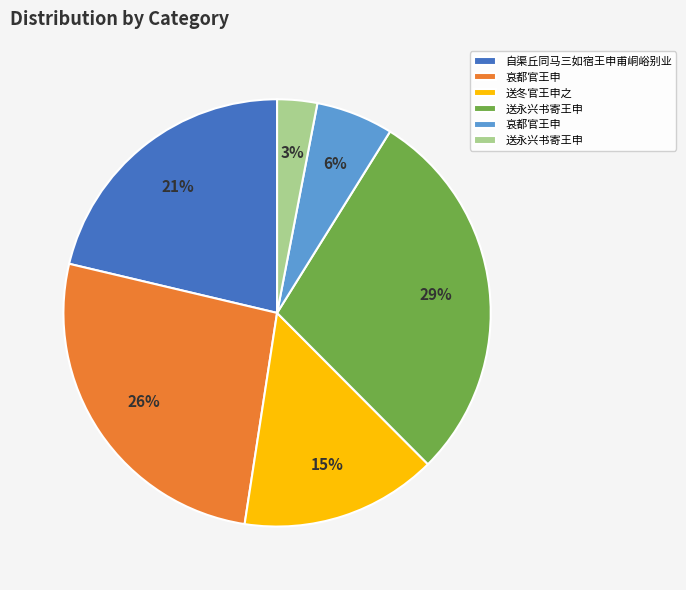

To the nearest percent, what is the average slice percentage?

17%